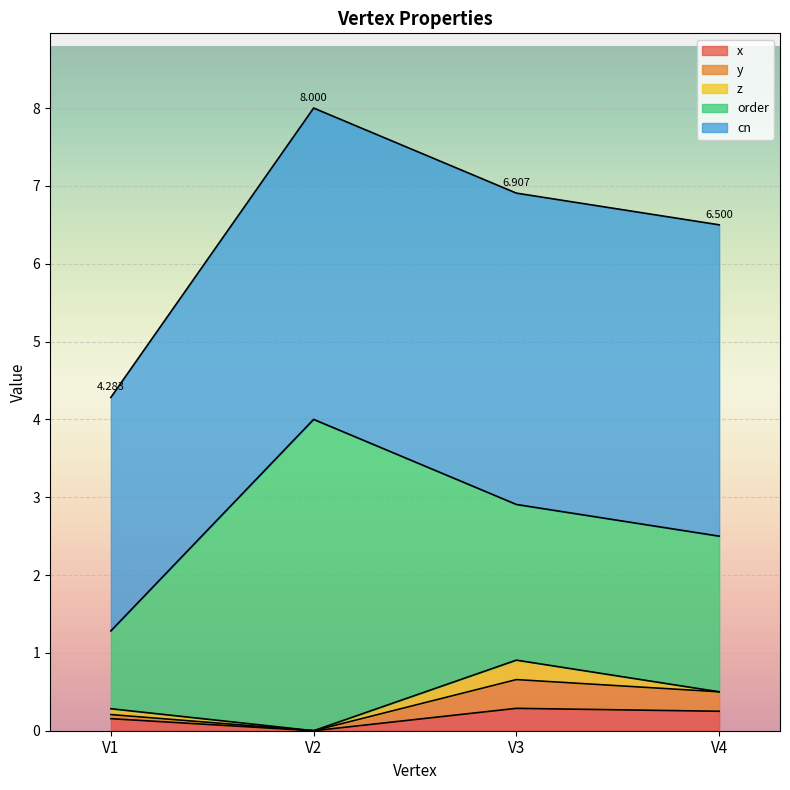

What are all the series names shown in the legend?

x, y, z, order, cn